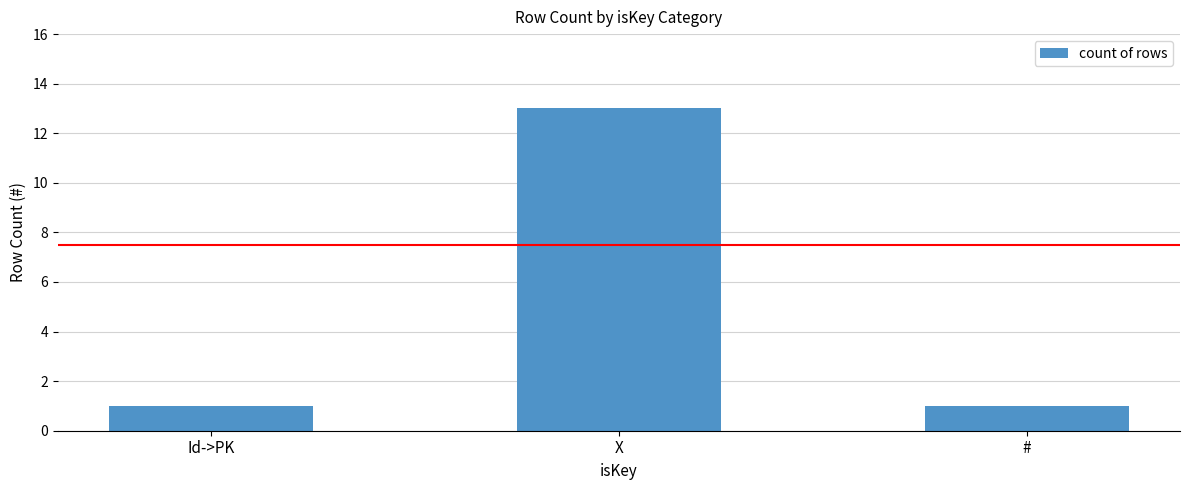

What is the value of the 3rd bar from the left?

1